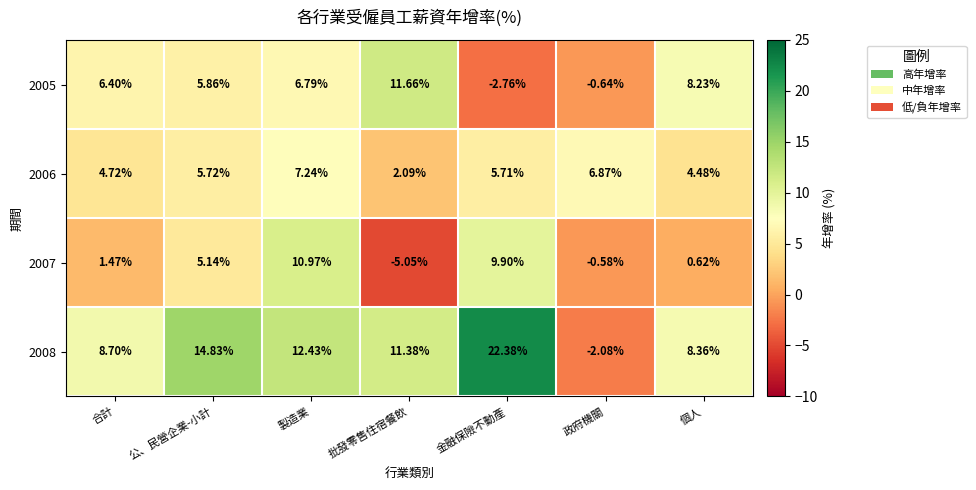

Rank the categories by 2007 value from highest to lowest.

製造業, 金融保險不動產, 公、民營企業-小計, 合計, 個人, 政府機關, 批發零售住宿餐飲